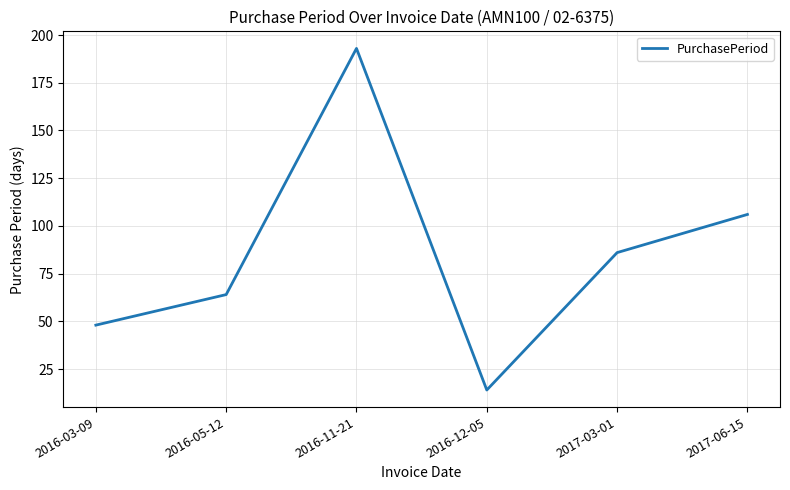

Which label corresponds to the largest value in the chart?

2016-11-21